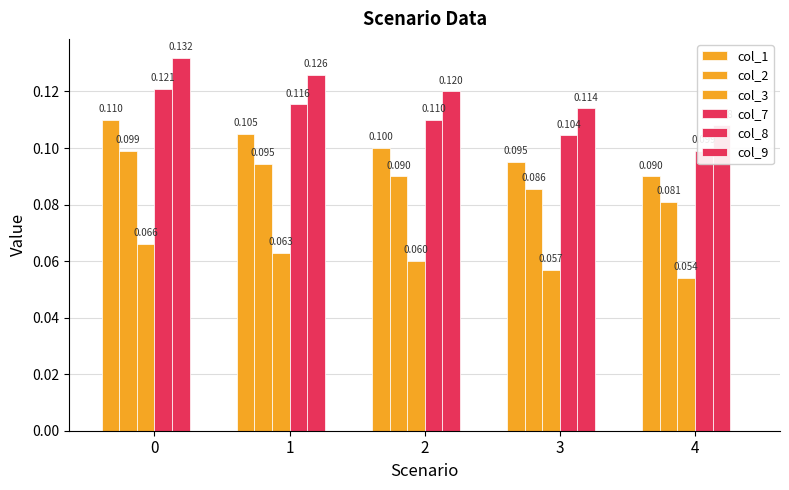

What is the minimum value for col_2?

0.1